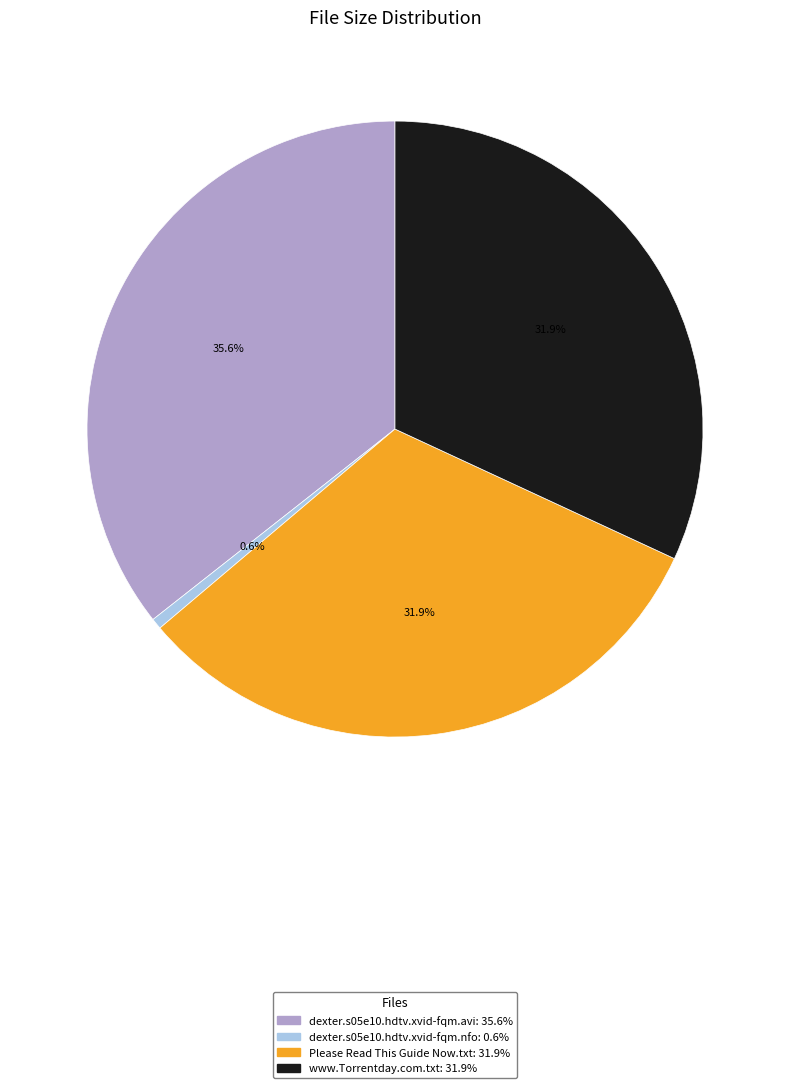

What percentage is the dexter.s05e10.hdtv.xvid-fqm.avi slice, to the nearest percent?

36%